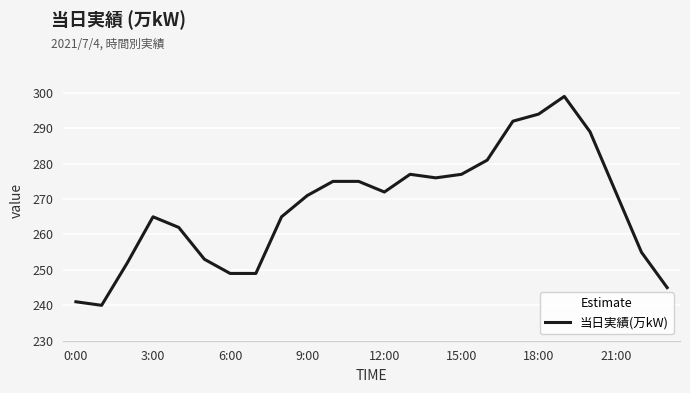

What is the difference between the maximum and minimum values?

59